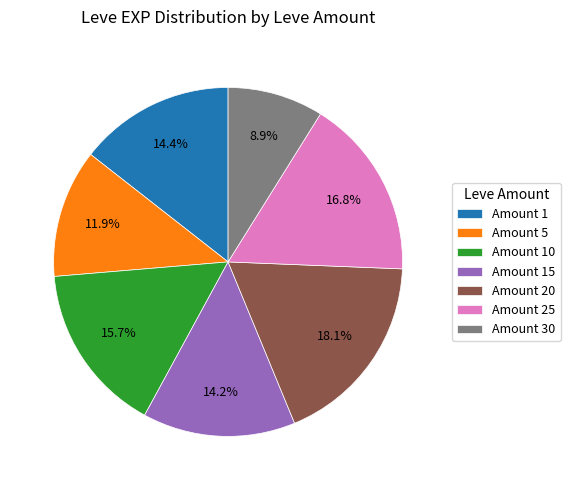

What percentage is NOT represented by Amount 10?

84.3%